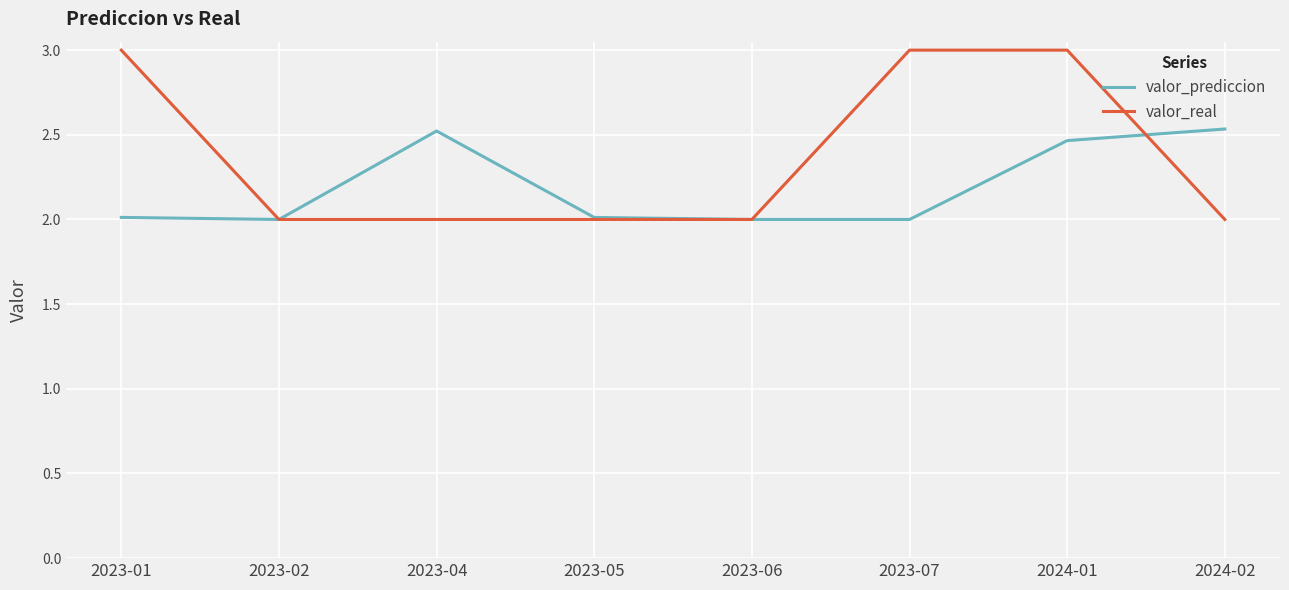

What is the minimum value for valor_prediccion?

2.0